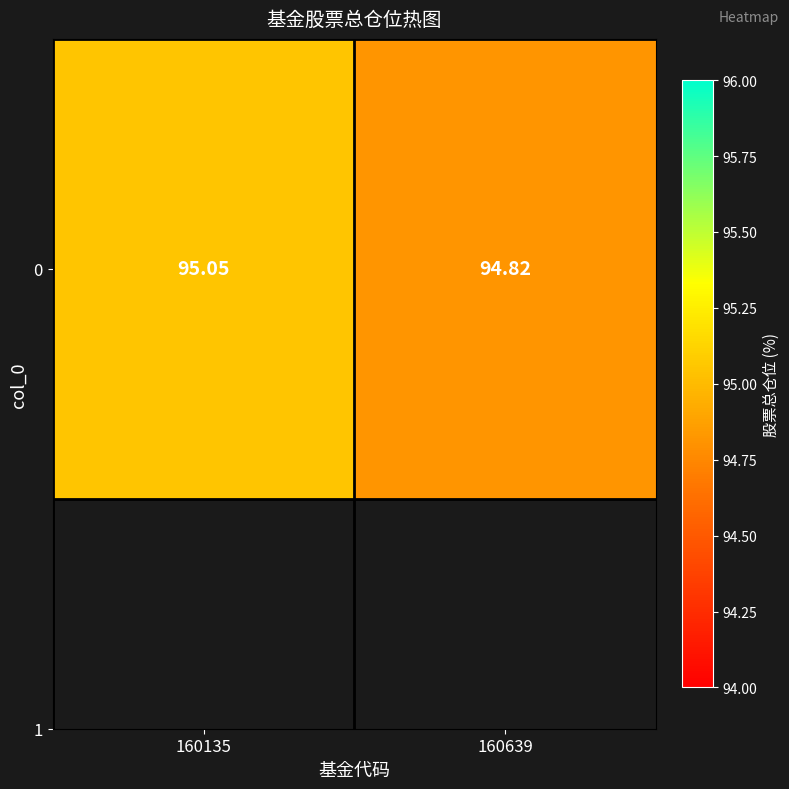

Is it true that the value at 160639 is 94.8?

True